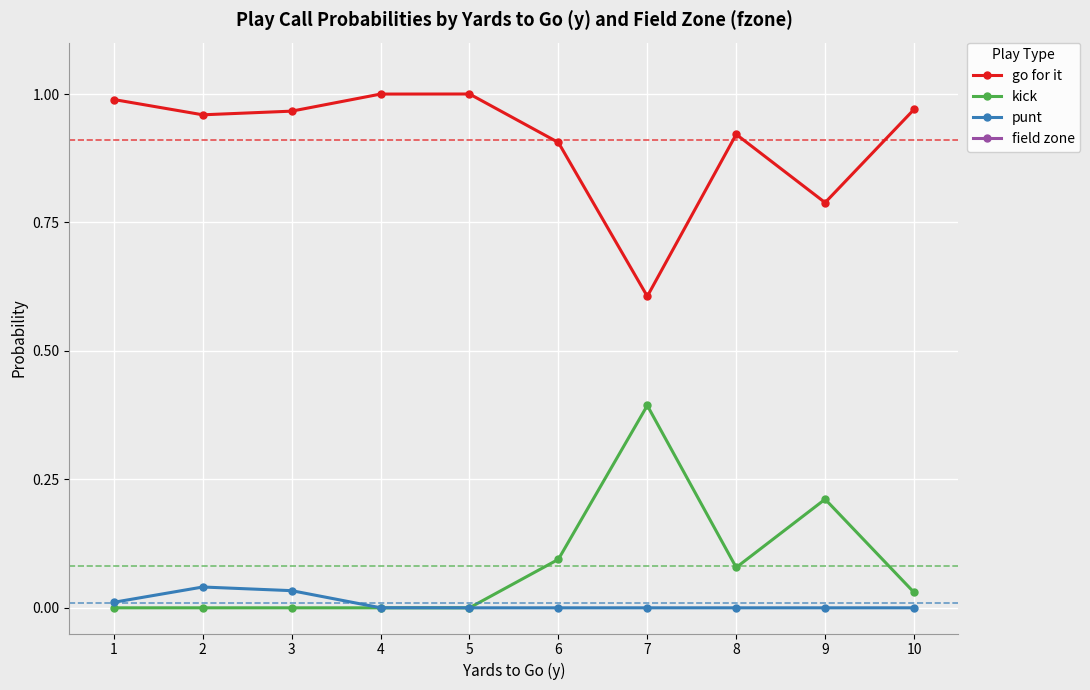

True or false: punt and go for it cross at least once.

False